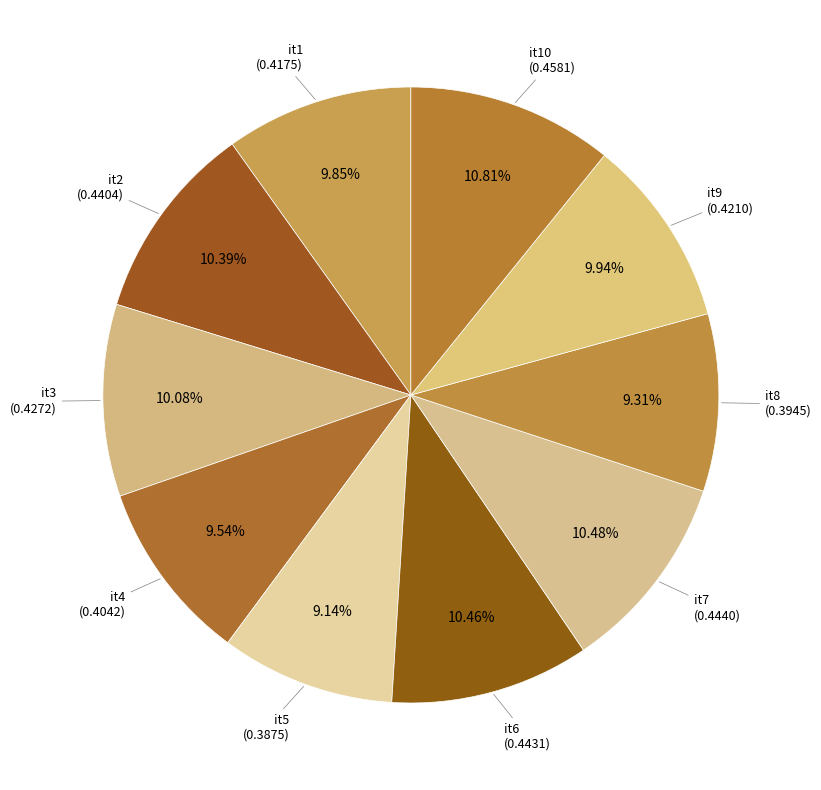

What is the smallest slice in the pie chart?

it5